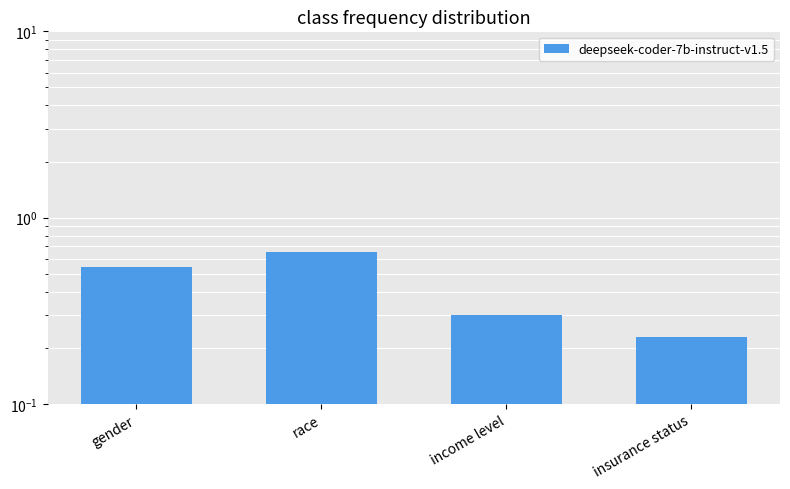

What is the value of the 3rd bar from the left?

0.3